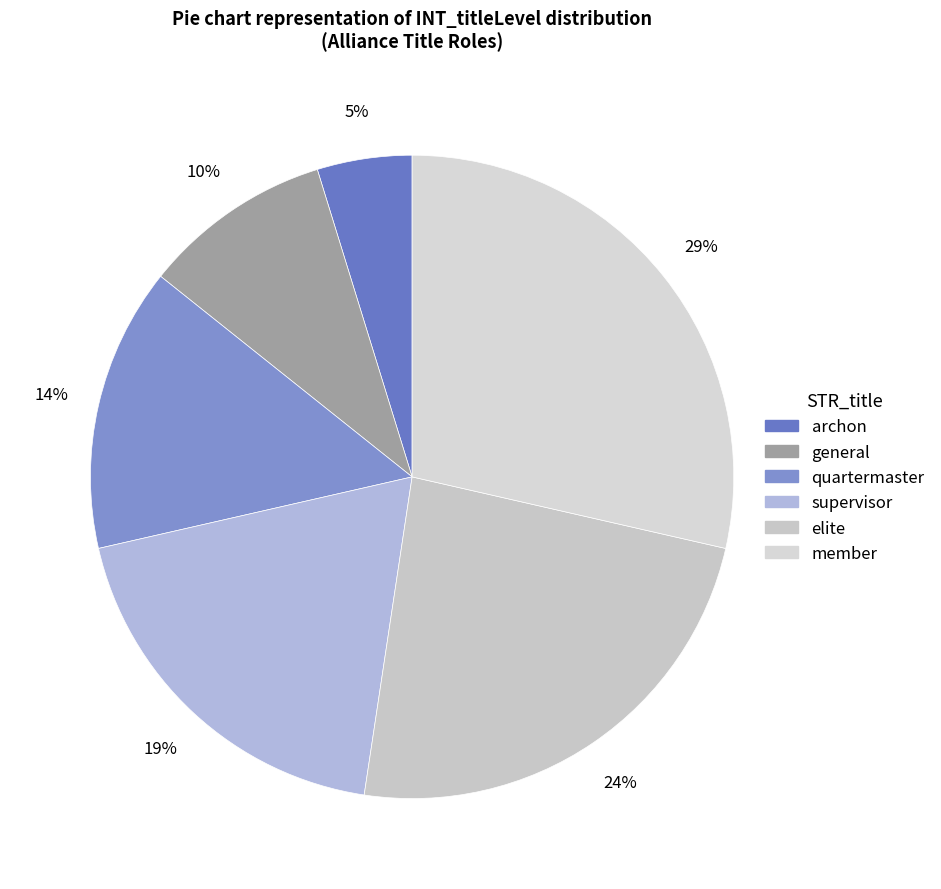

True or false: general accounts for 10% of the total.

True